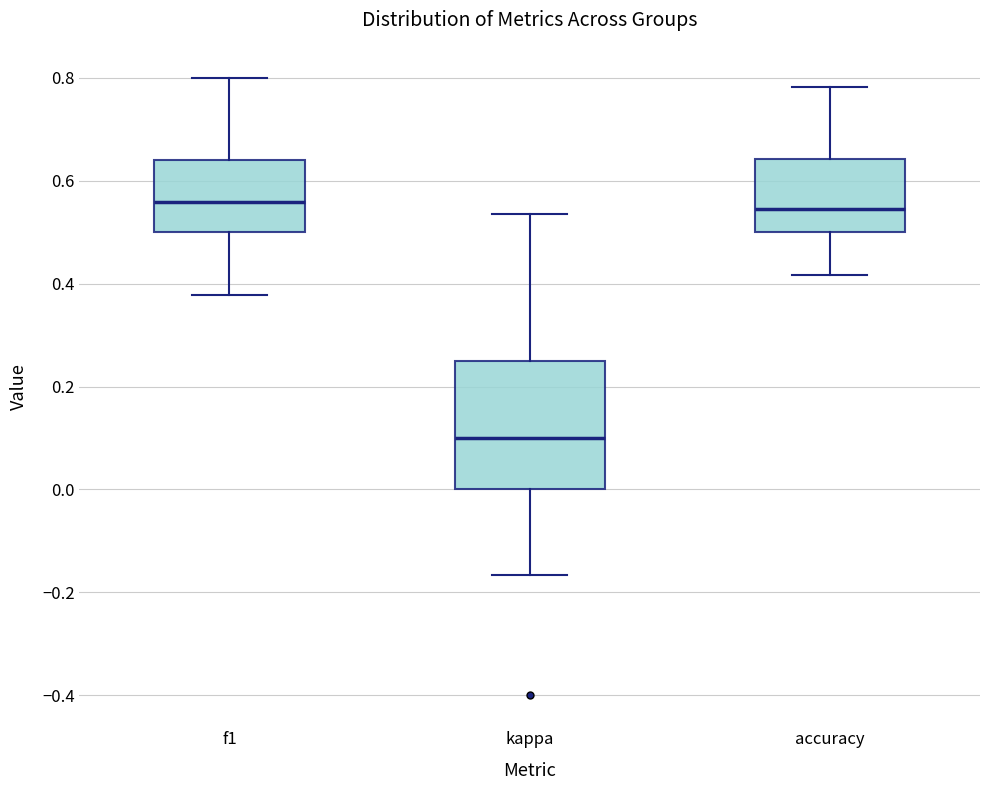

Reading left to right, transcribe this box plot: for each box, give where its median line is, the range the box spans, and where its two whiskers end, as read against the y-axis. The values are not printed on the chart, so give them approximately, as read against the axis.

f1: median 0.56, box 0.50 to 0.64, whiskers 0.38 to 0.80
kappa: median 0.10, box 0.00 to 0.26, whiskers -0.16 to 0.54
accuracy: median 0.54, box 0.50 to 0.64, whiskers 0.42 to 0.78